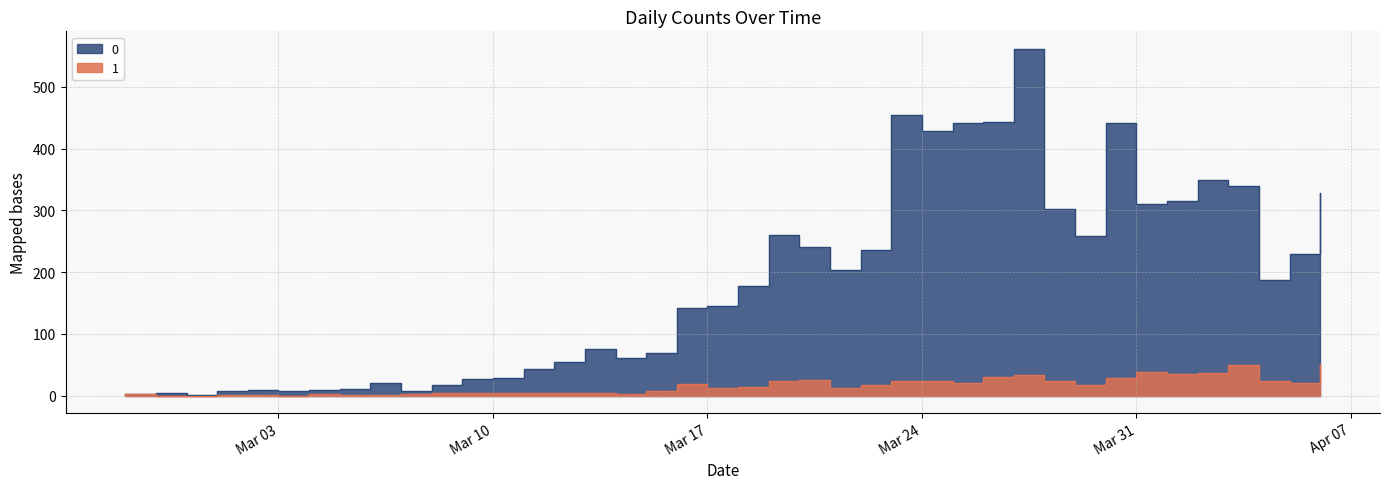

What is the label of the 26th point from the right?

2020-03-12